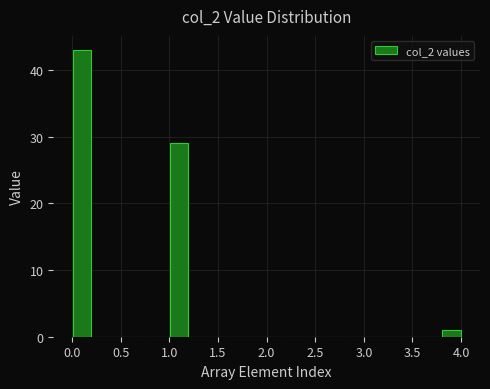

How tall is the bar that spans 3.8 to 4.0 on the x-axis? The values are not printed on the chart, so give them approximately, as read against the axis.

1